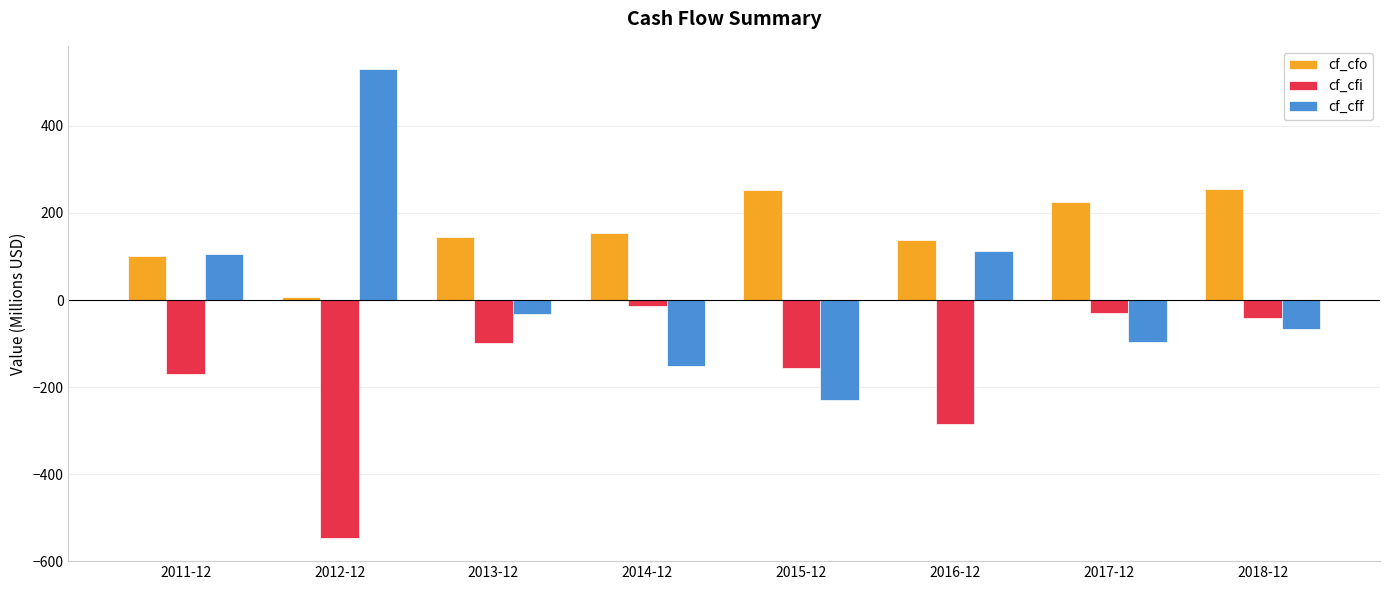

True or false: cf_cff has a value of -31.5 at 2013-12.

True